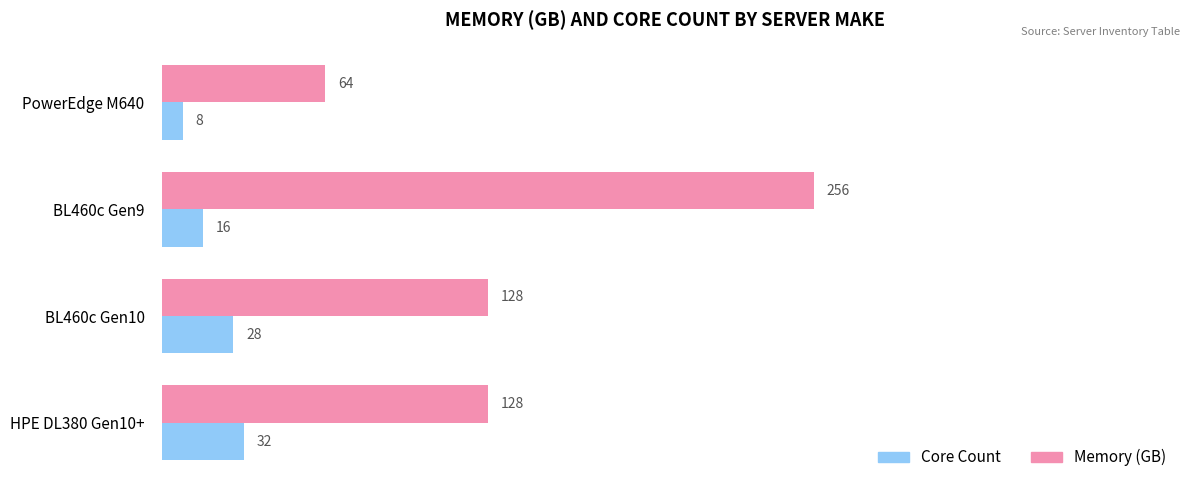

What is the minimum value shown in the chart?

8